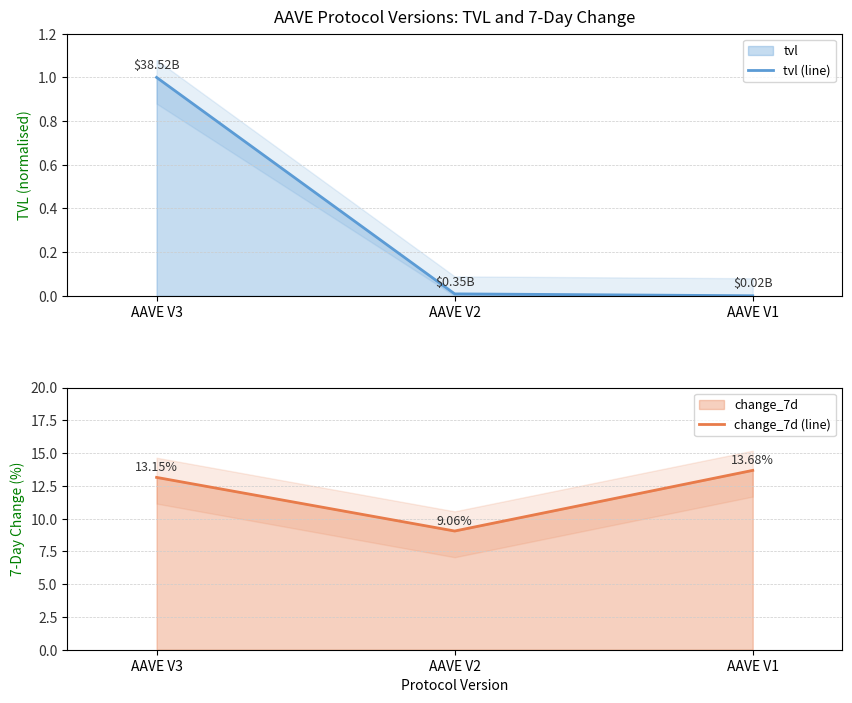

At which category does the chart reach its minimum across all series?

AAVE V1